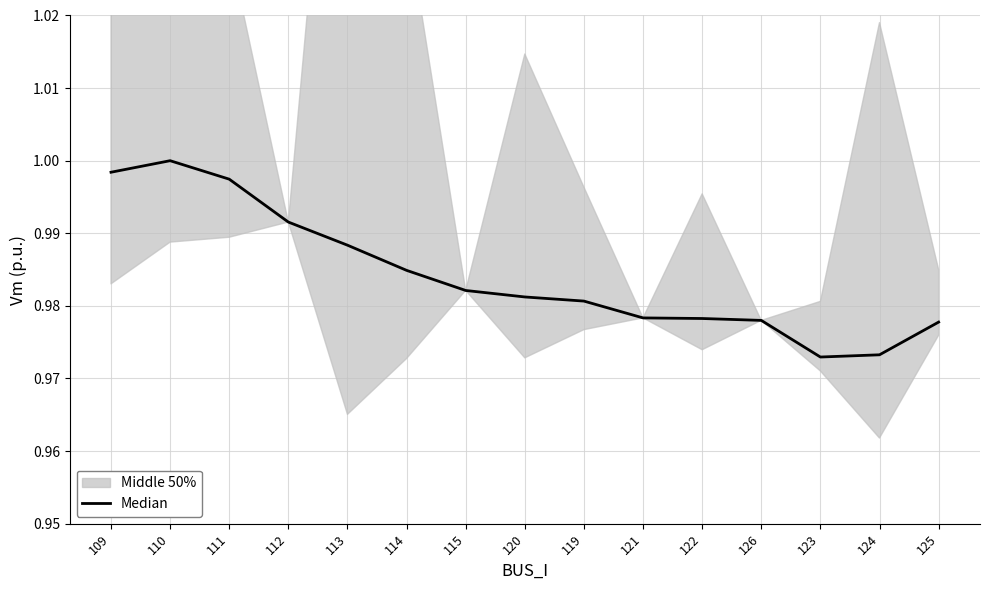

The value at 126 is 1.3. True or false?

False